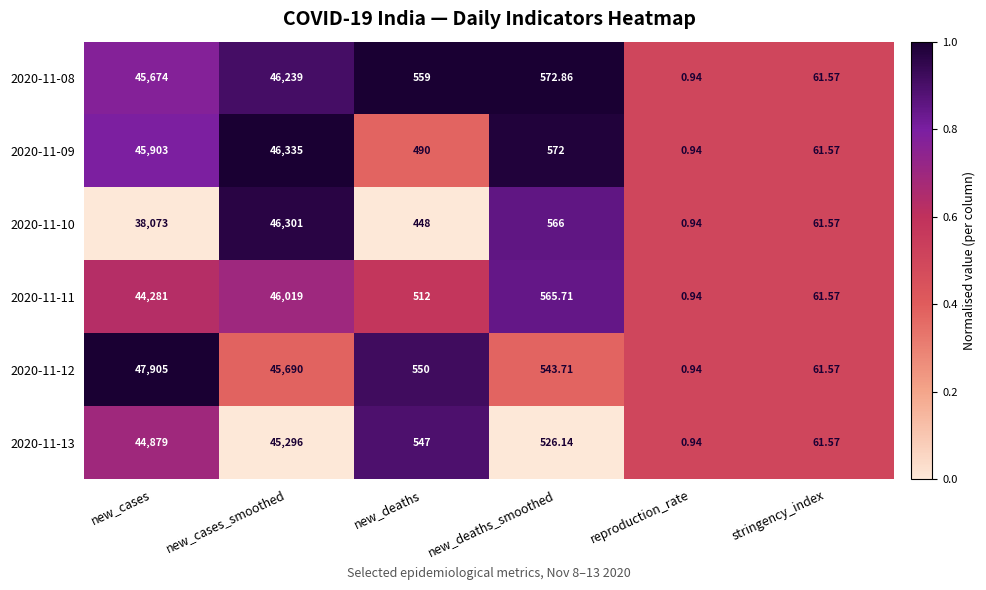

At which category is the sum across all series the highest?

new_cases_smoothed